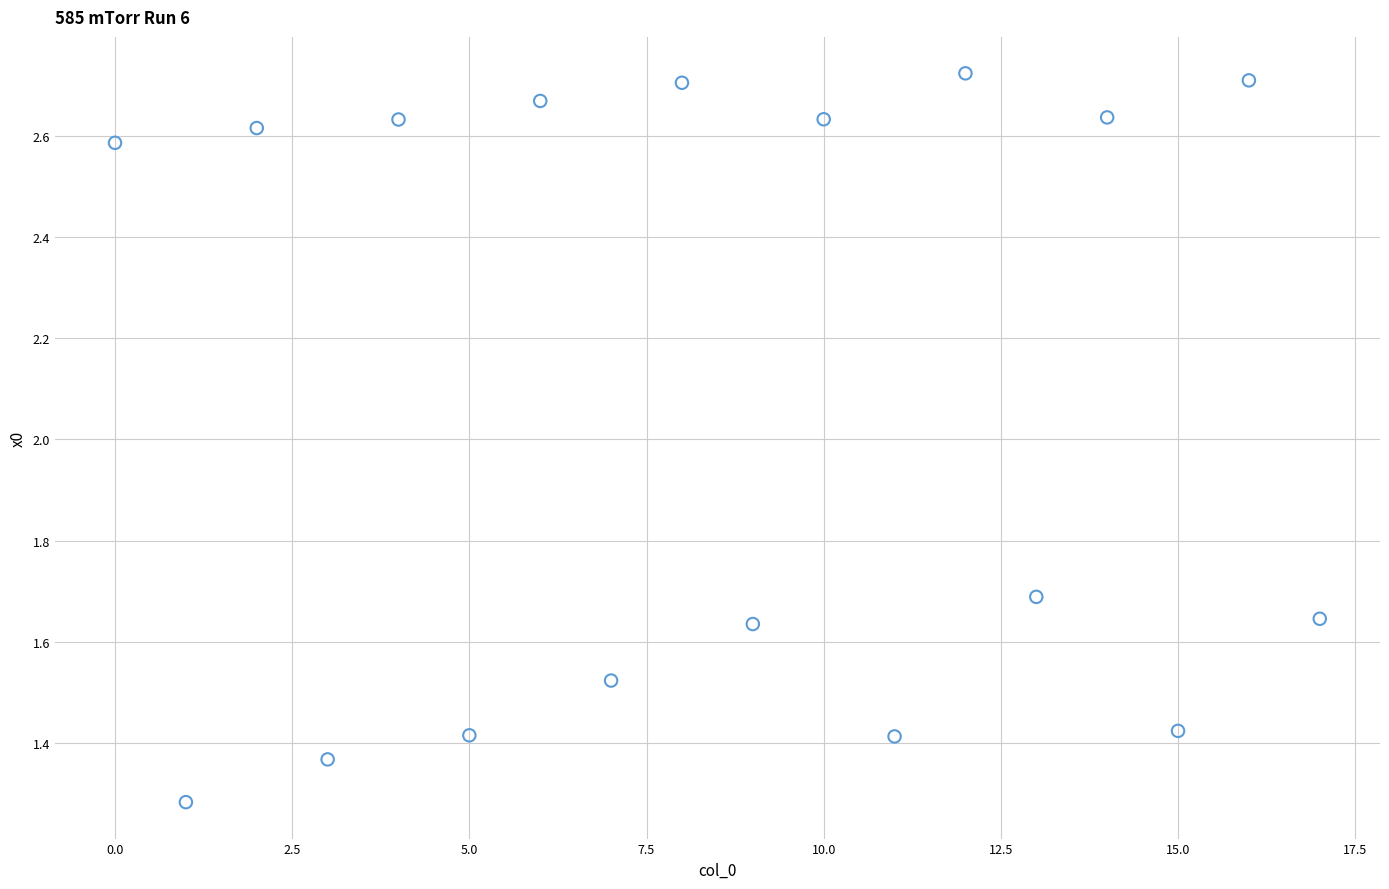

What Y value in the scatter plot is closest to 2?

1.7